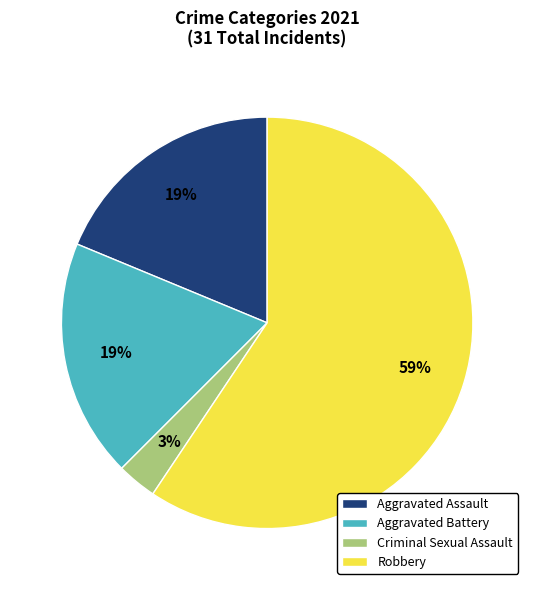

Count the number of slices in the pie.

4